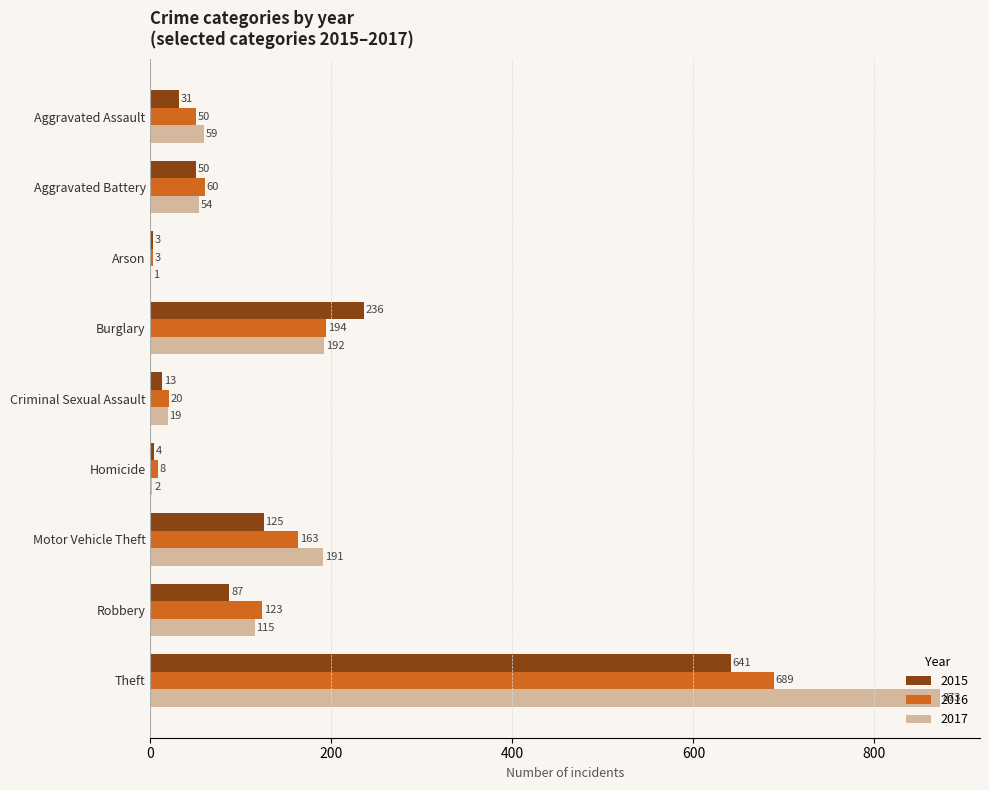

What is the total value across all series at Motor Vehicle Theft?

479